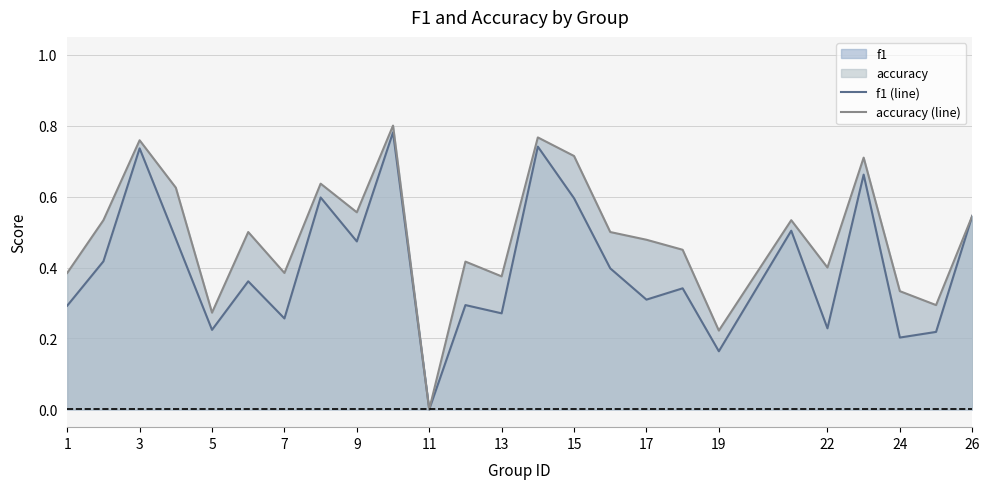

True or false: f1 (line) and accuracy (line) intersect in this chart.

False